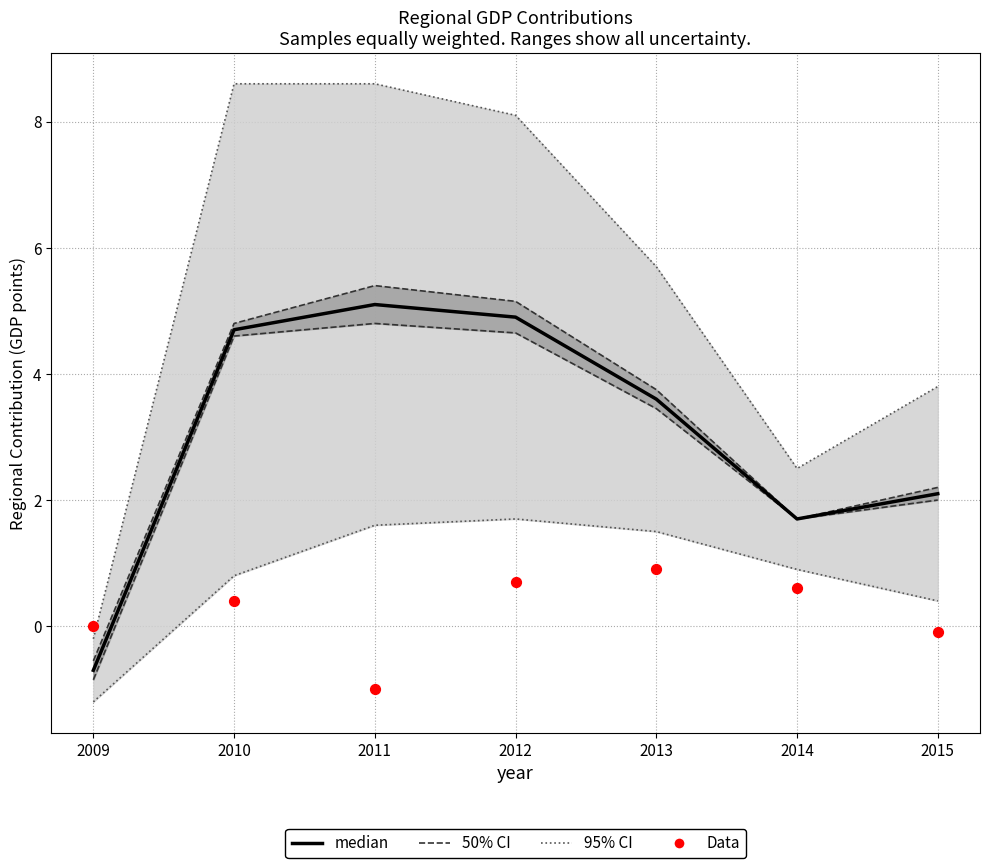

At how many categories does at least one series exceed 0?

6